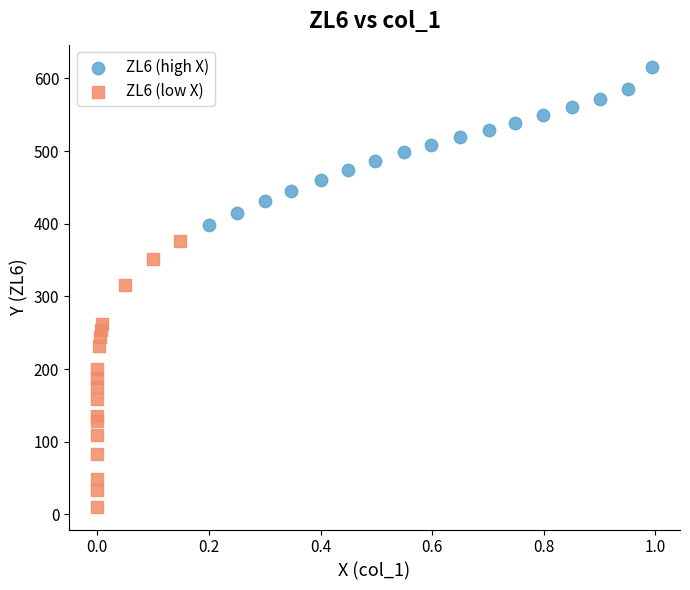

Which series reaches the minimum Y coordinate?

ZL6 (low X)